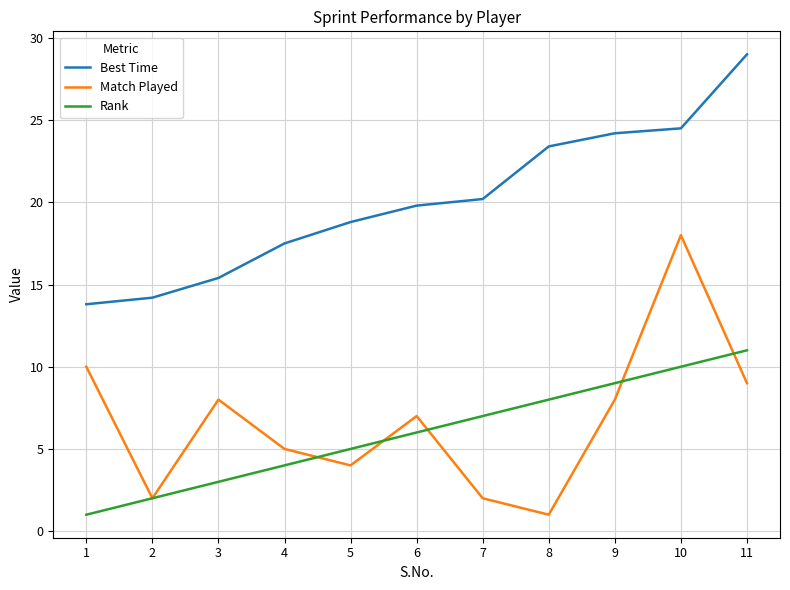

Between 7 and 9, which series saw the biggest shift?

Match Played